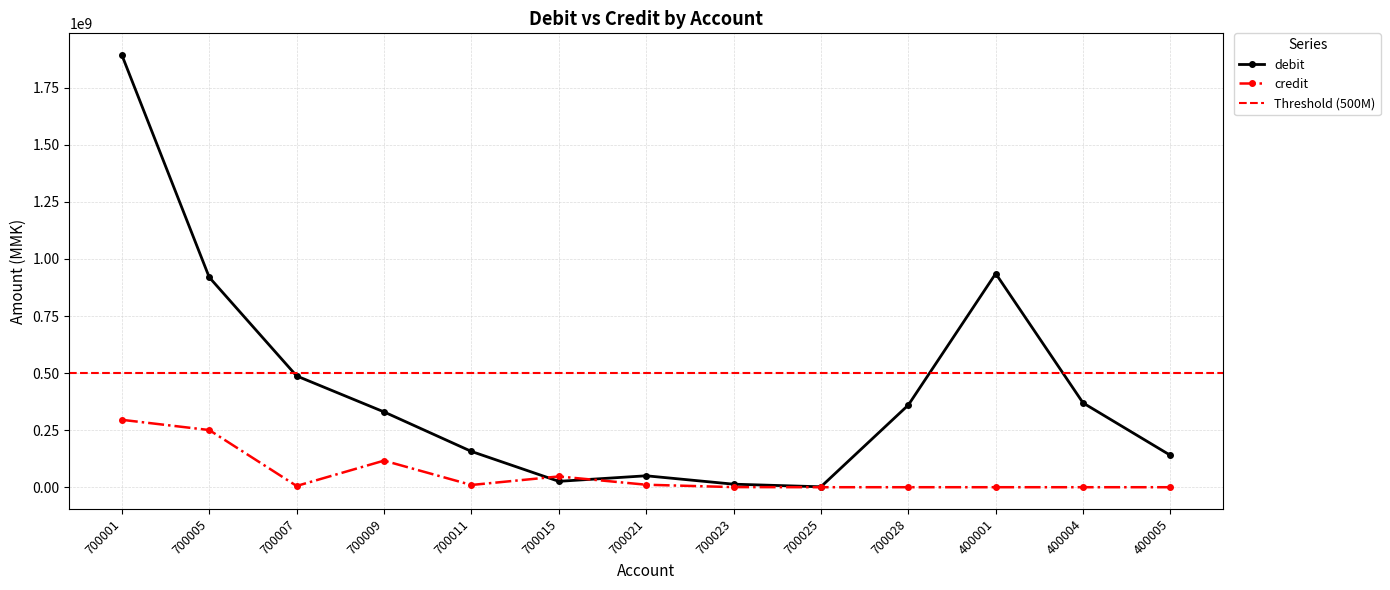

What is the total value across all series at 400004?

369221685.6